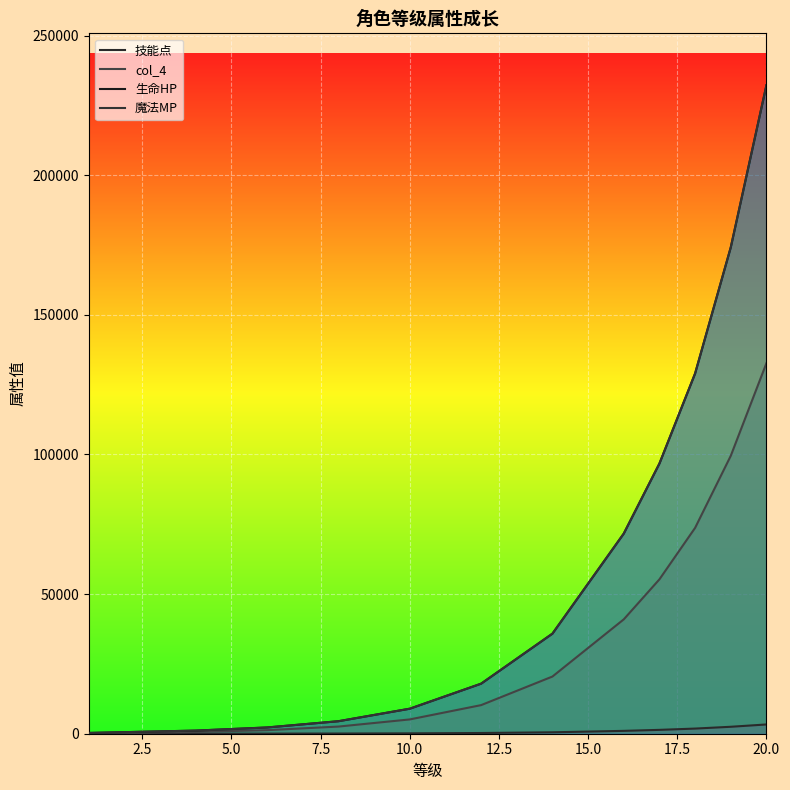

Which series has the largest range (max minus min)?

生命HP